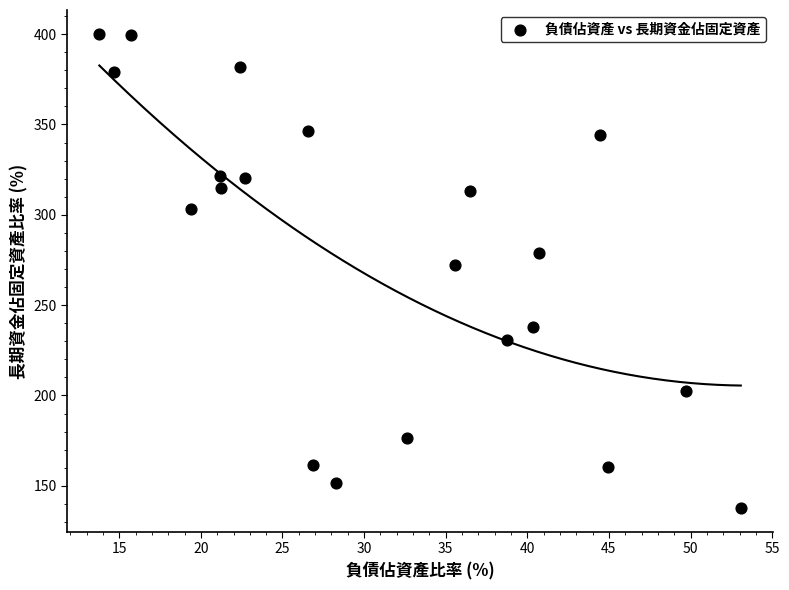

What is the range of Y values (max minus min)?

262.6